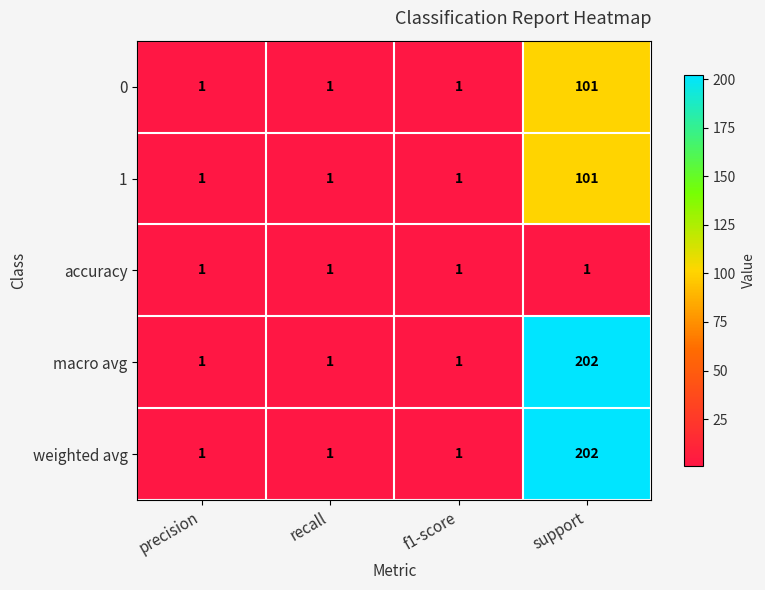

Which category has the highest value across all series?

support